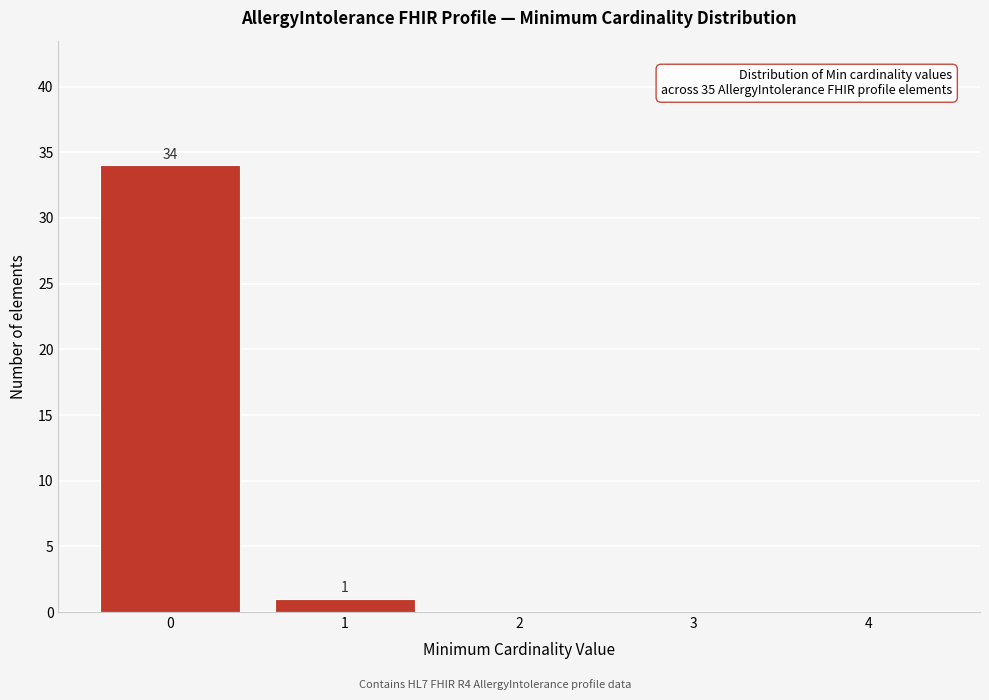

Which range on the x-axis has the tallest bar?

-0.5 to 0.5